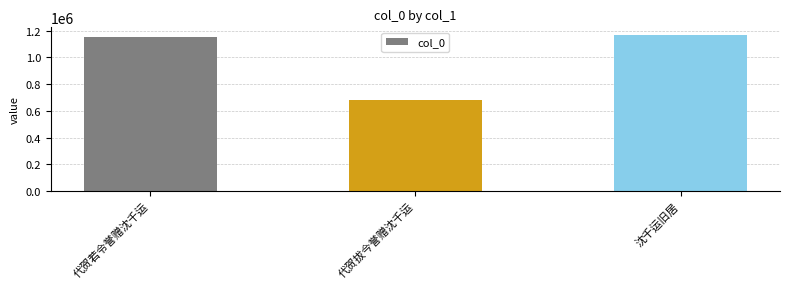

Where is the data nearest to the value 923696?

代贺若令誉赠沈千运